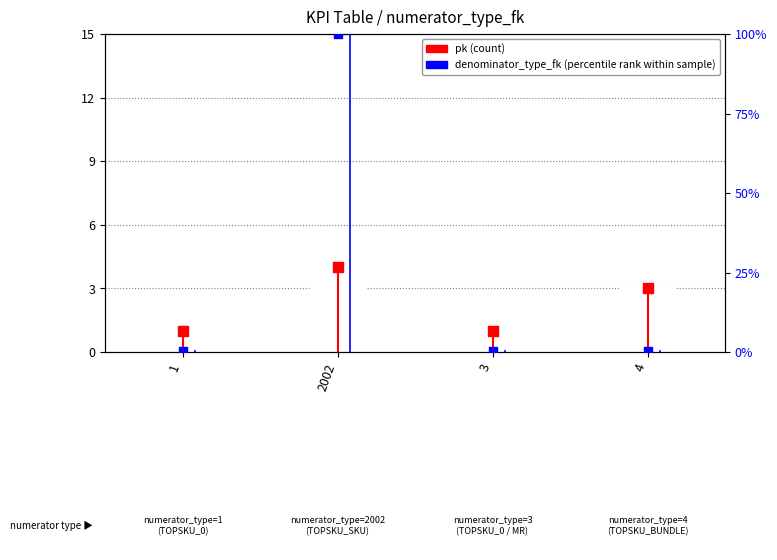

Which series reaches the minimum Y coordinate?

denominator_type_fk (percentile rank)